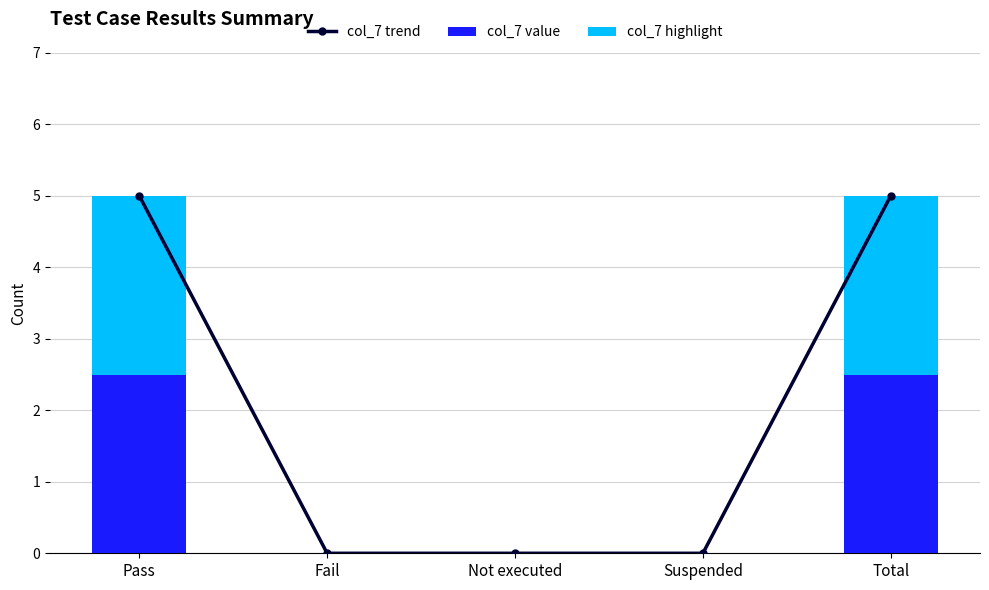

Reading left to right, list all the values displayed in this chart.

col_7 trend: Pass=5.0	Fail=0.0	Not executed=0.0	Suspended=0.0	Total=5.0
col_7 value: Pass=5.0	Fail=0.0	Not executed=0.0	Suspended=0.0	Total=5.0
col_7 highlight: Pass=2.5	Fail=0.0	Not executed=0.0	Suspended=0.0	Total=2.5